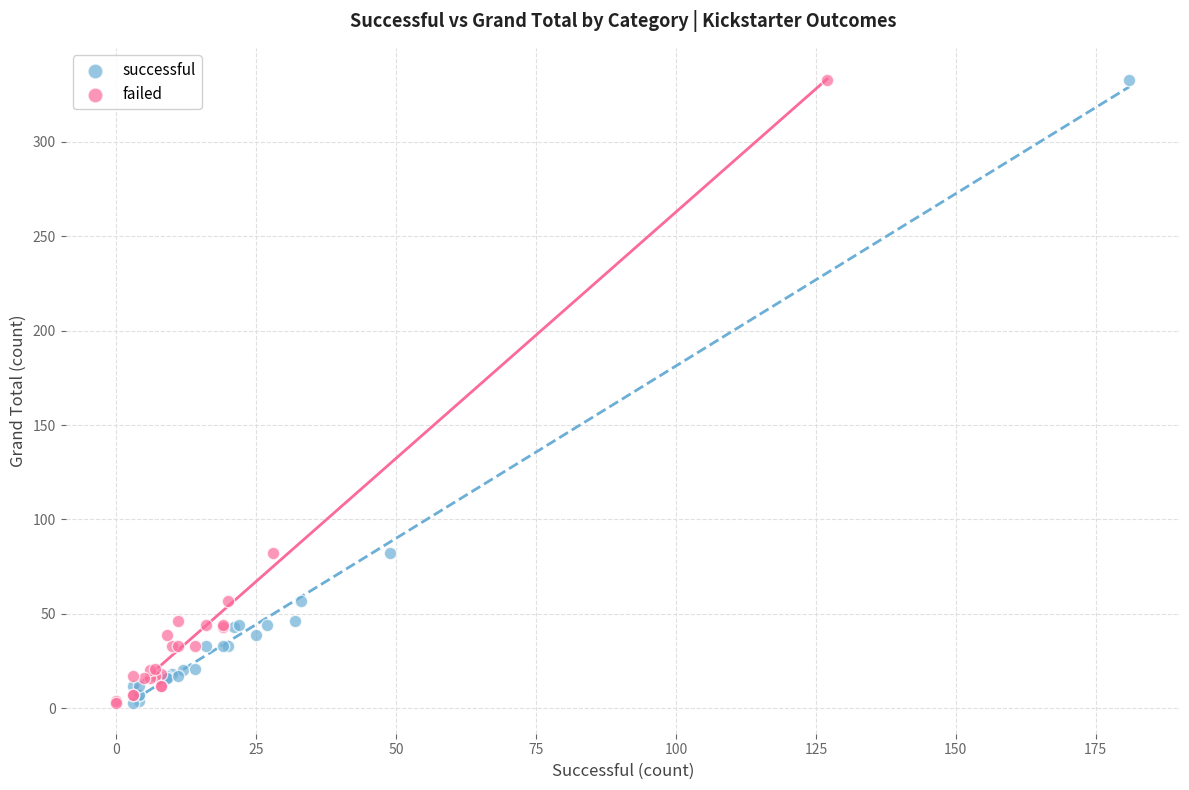

What are all the series names shown in the legend?

successful, failed